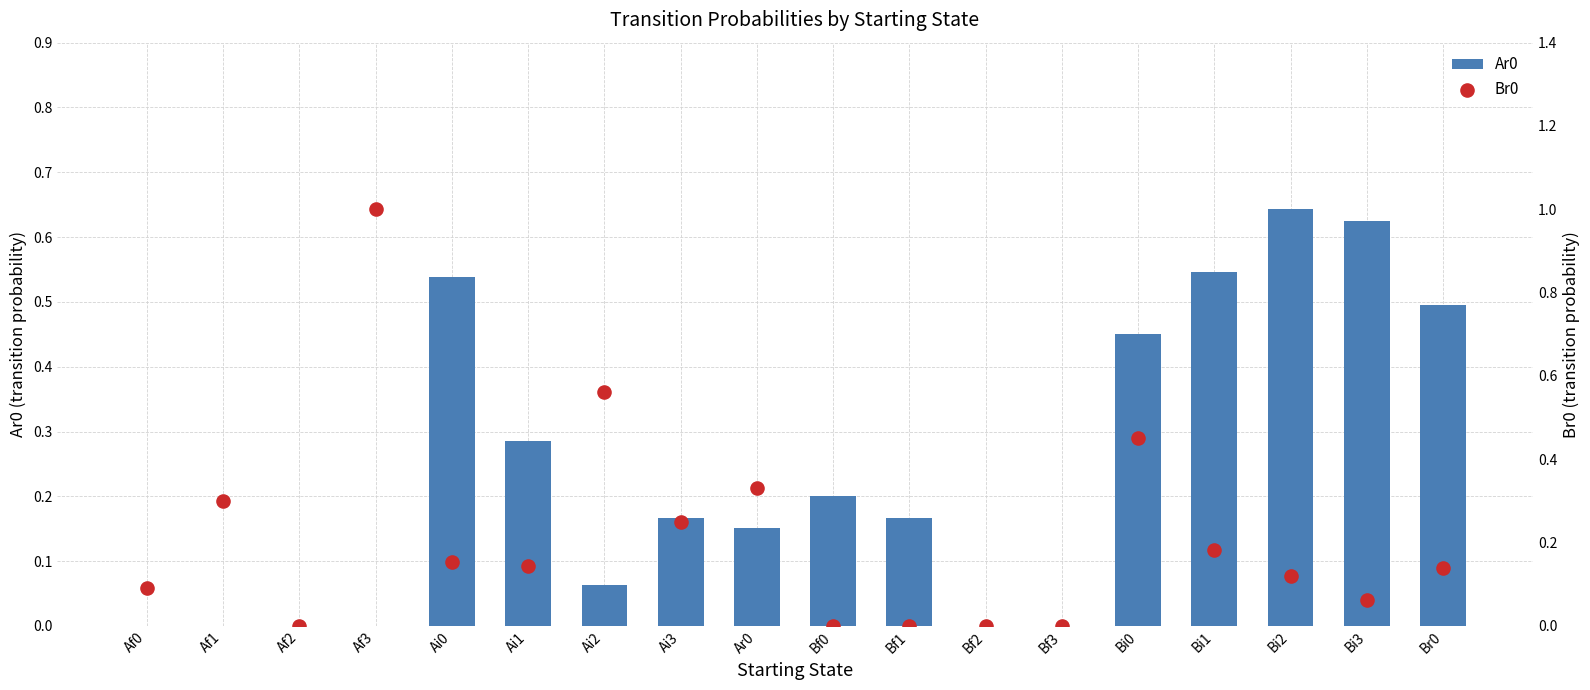

Which series has the largest total across all categories?

Ar0